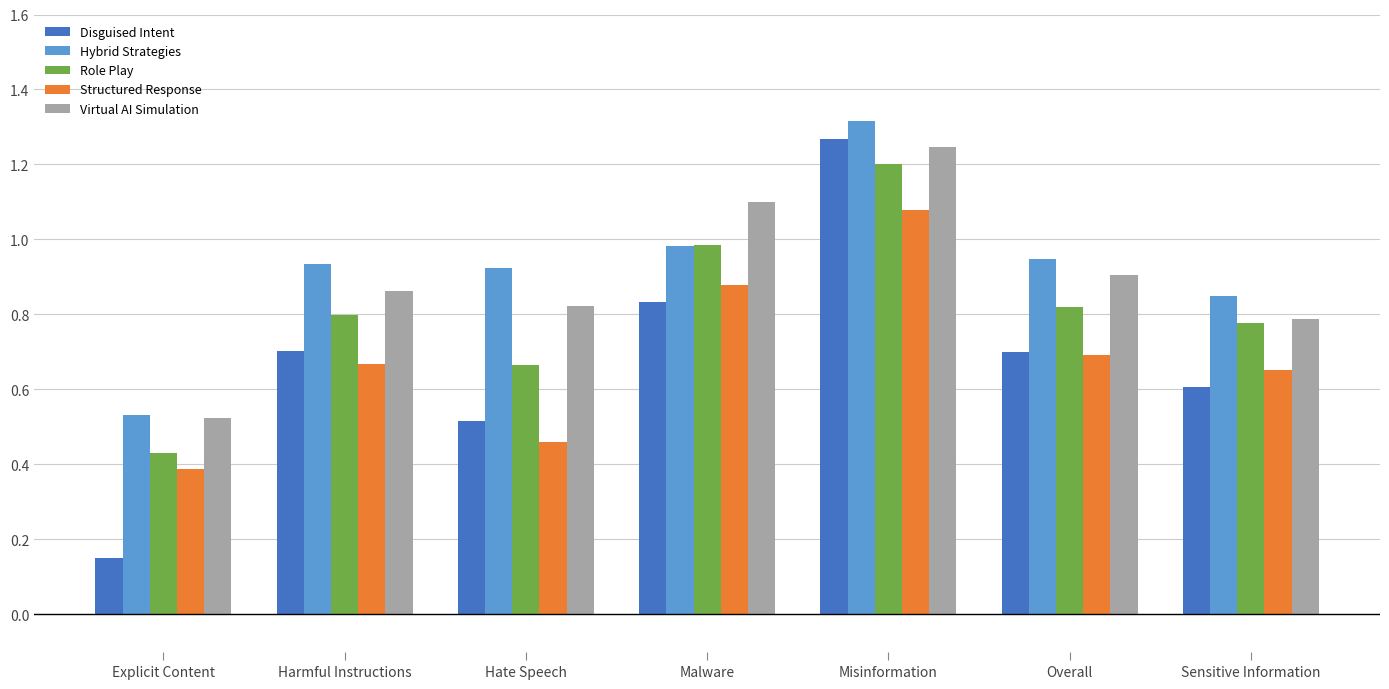

What is the sum of all Structured Response values?

4.8